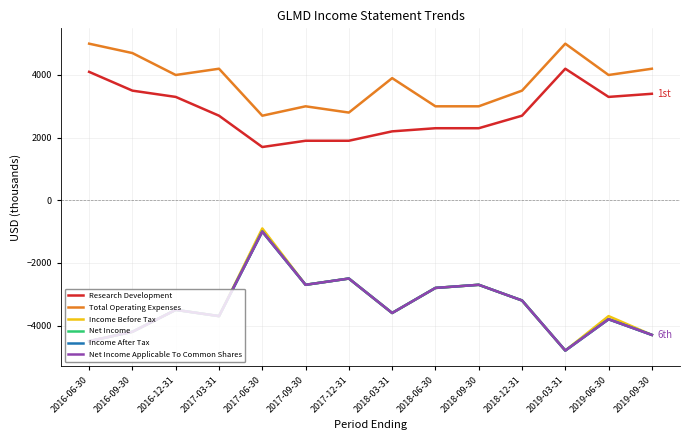

List the series in order of their peak value, lowest first.

Net Income, Income After Tax, Net Income Applicable To Common Shares, Income Before Tax, Research Development, Total Operating Expenses